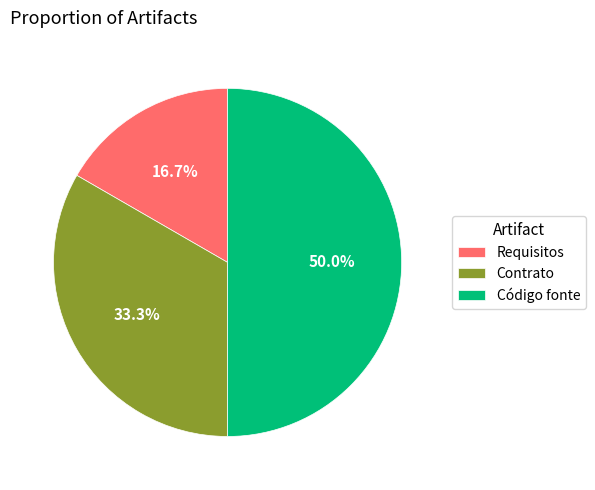

Which category has the biggest portion of the pie?

Código fonte